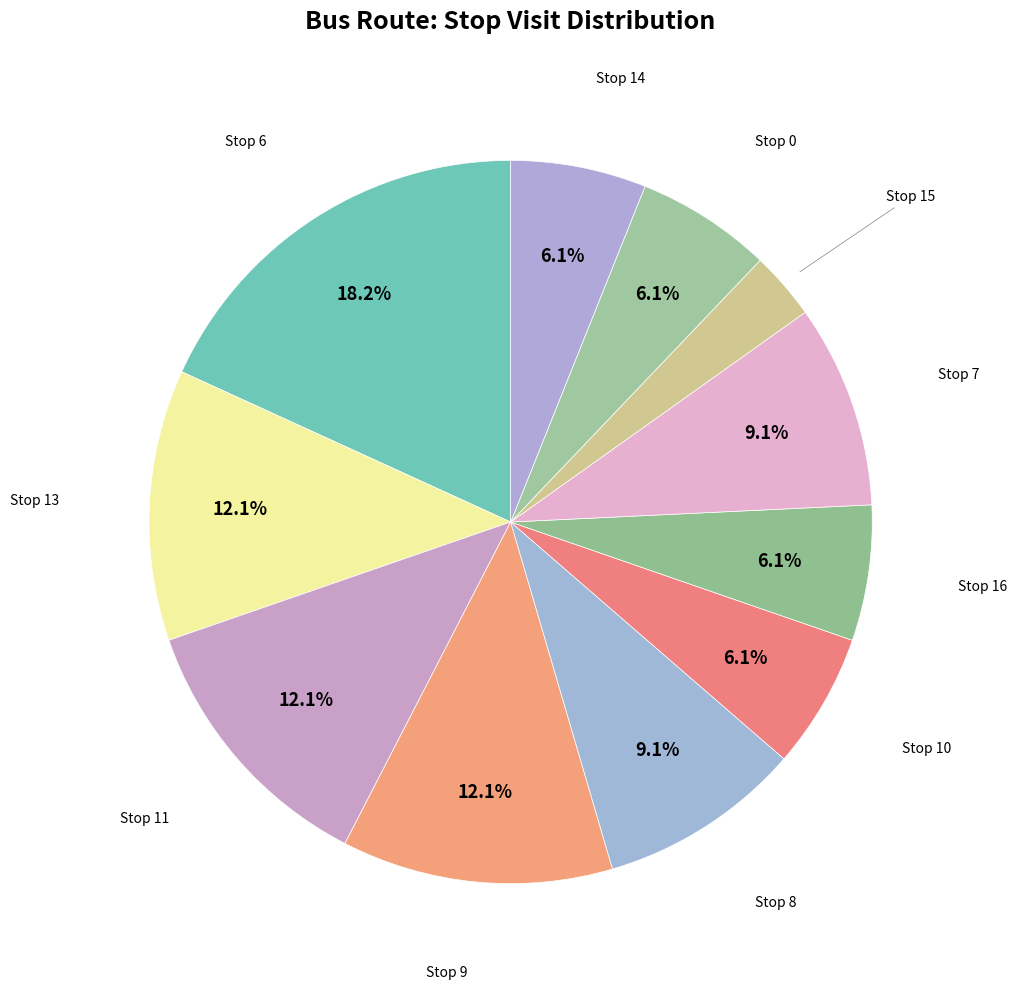

What is the total percentage of Stop 13 and Stop 10?

18.2%